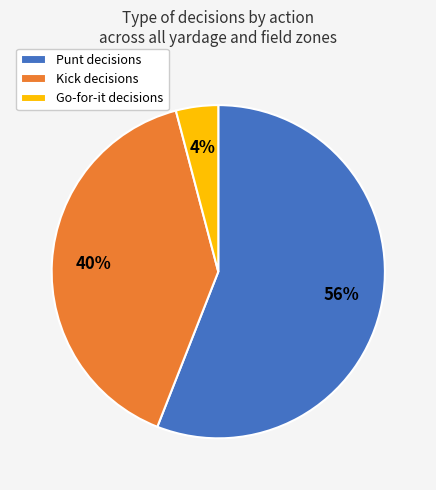

Is the sum of Punt decisions and Go-for-it decisions greater than half?

Yes